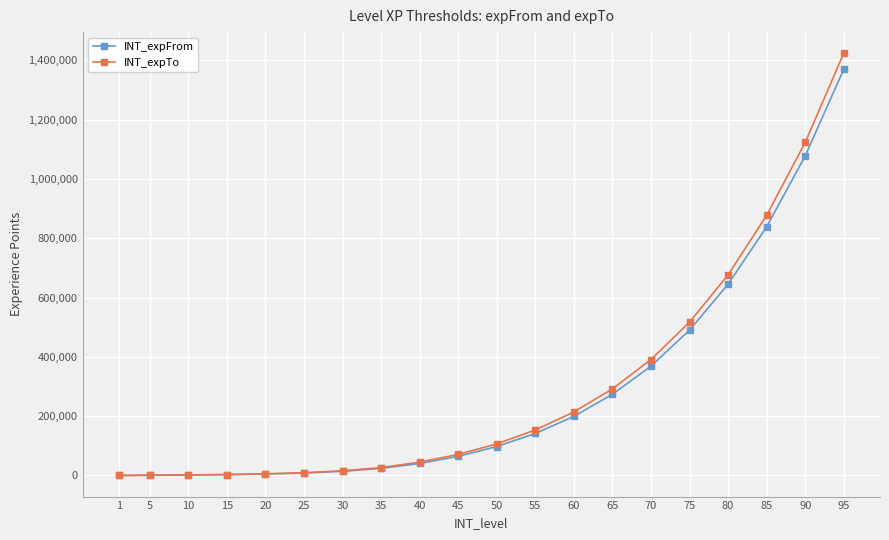

What is the sum of all INT_expFrom values?

5663635